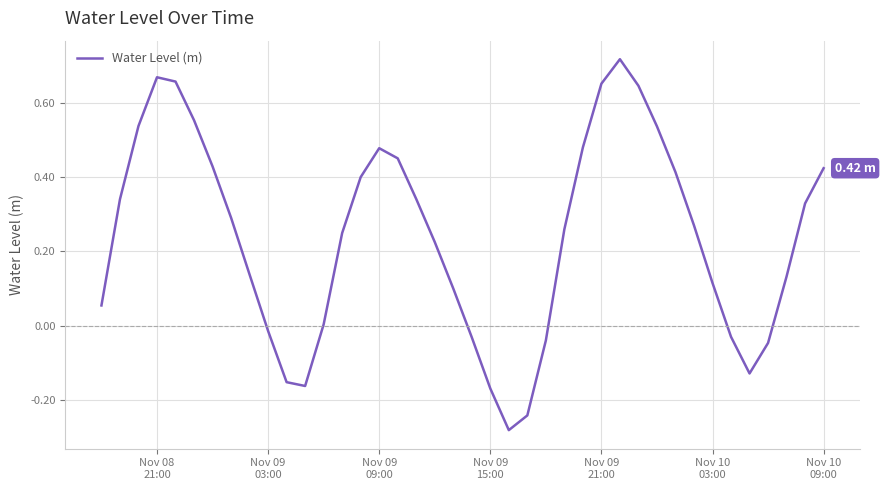

What is the difference between the maximum and minimum values?

1.0